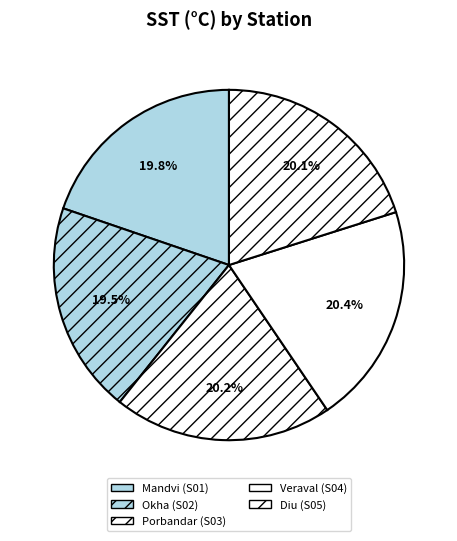

Which category has the smallest portion of the pie?

Okha (S02)